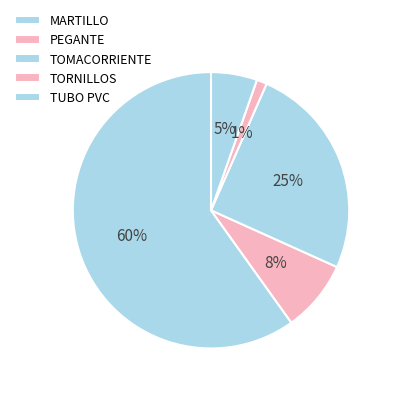

Which slice is the largest?

MARTILLO (1500)